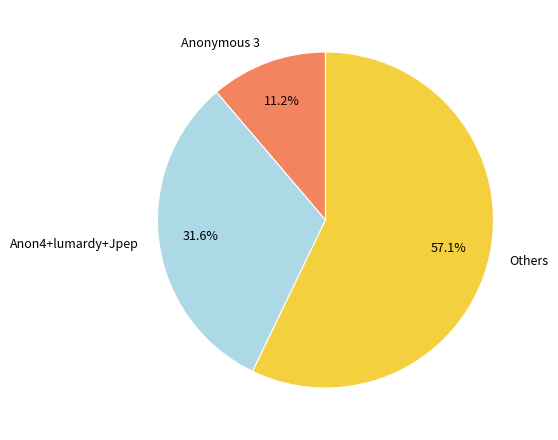

To the nearest percent, what is the average slice percentage?

33%